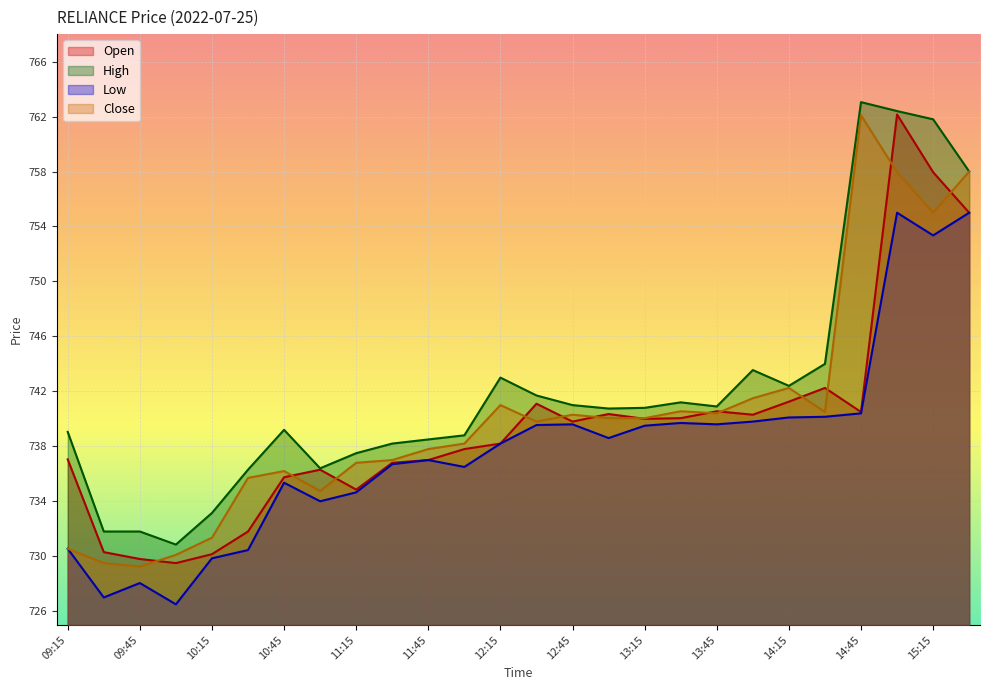

What position from the left is 14:15?

21